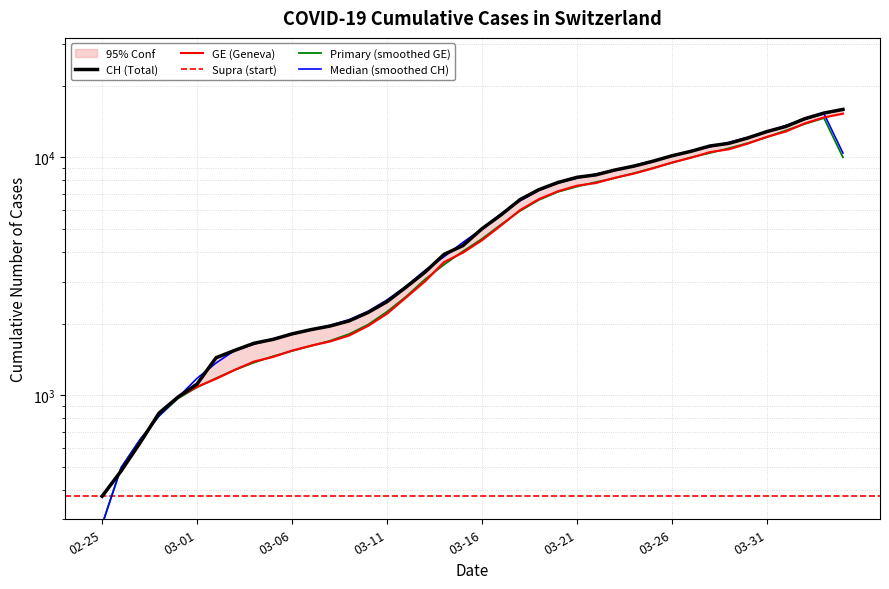

How many data points in GE are above 4485?

19